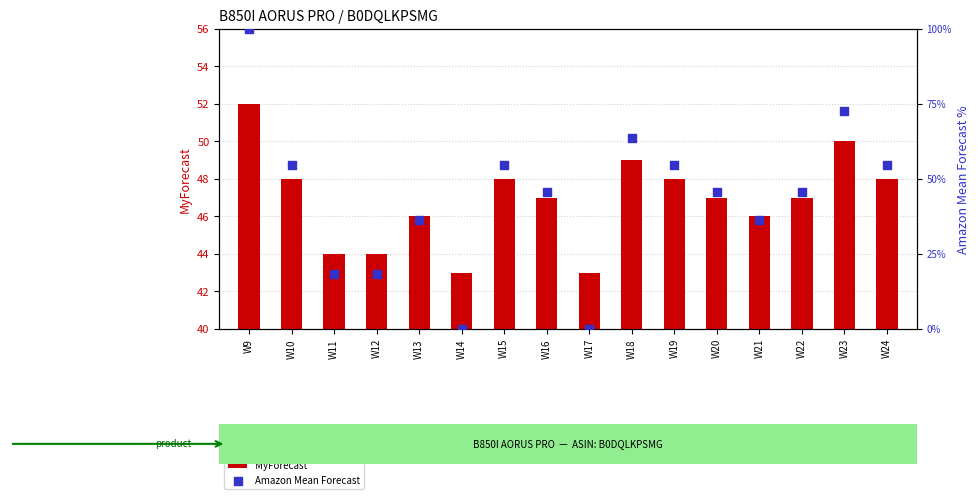

At which category is the sum across all series the highest?

W9